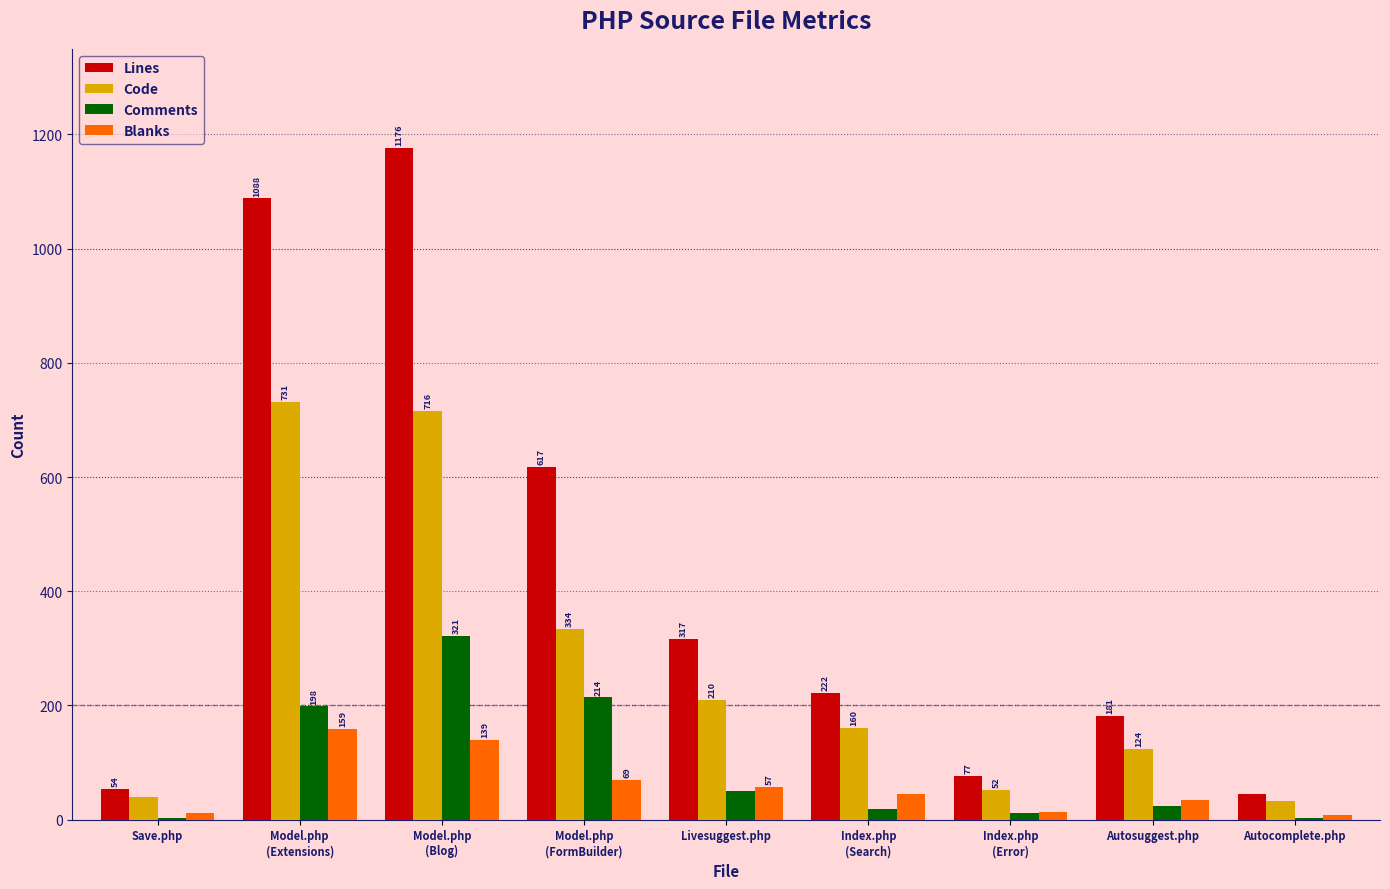

What is the total value across all series at Save.php?

108